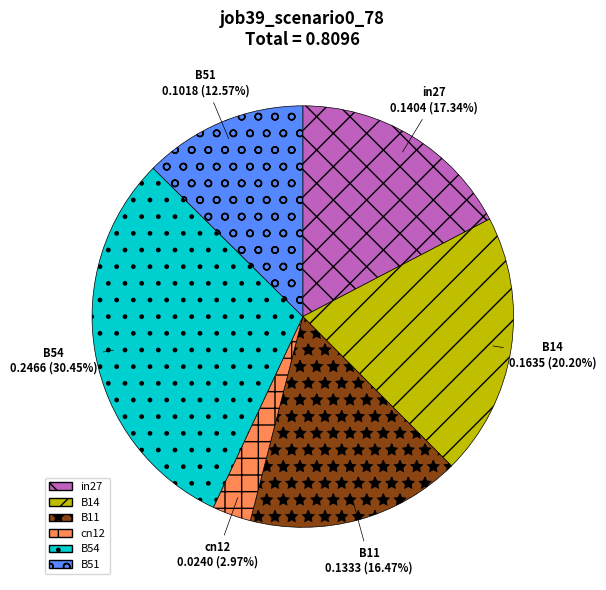

How many slices are in this pie chart?

6